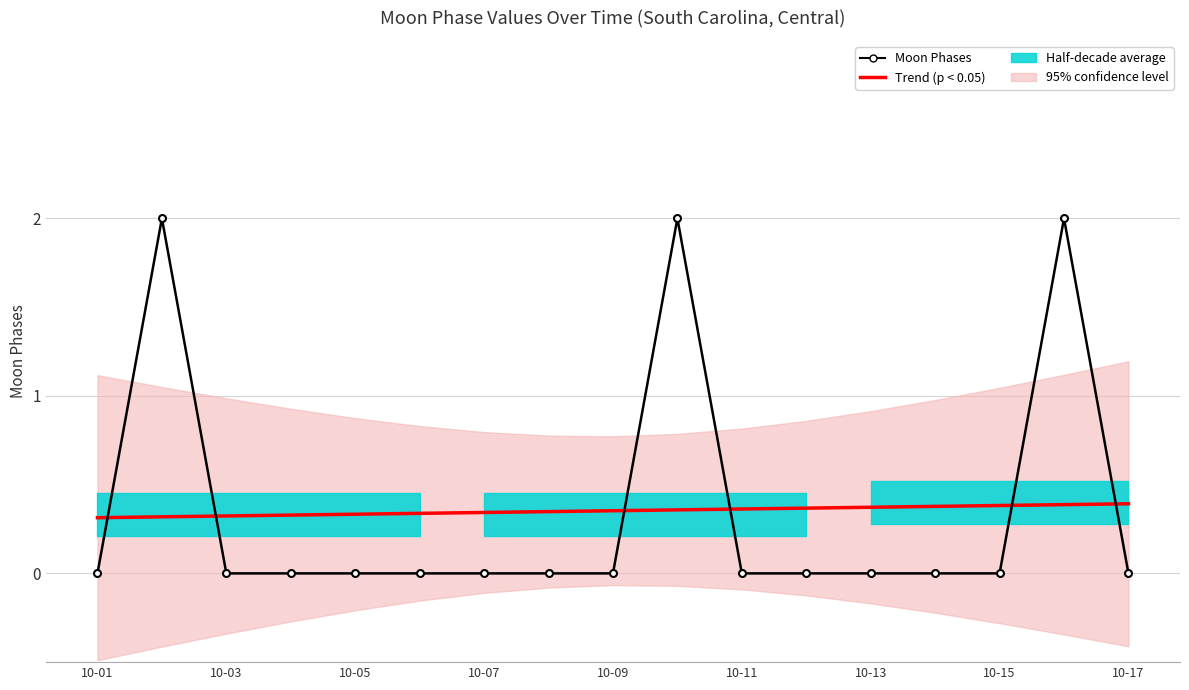

What is the difference between the highest and lowest values at 10-07?

0.3